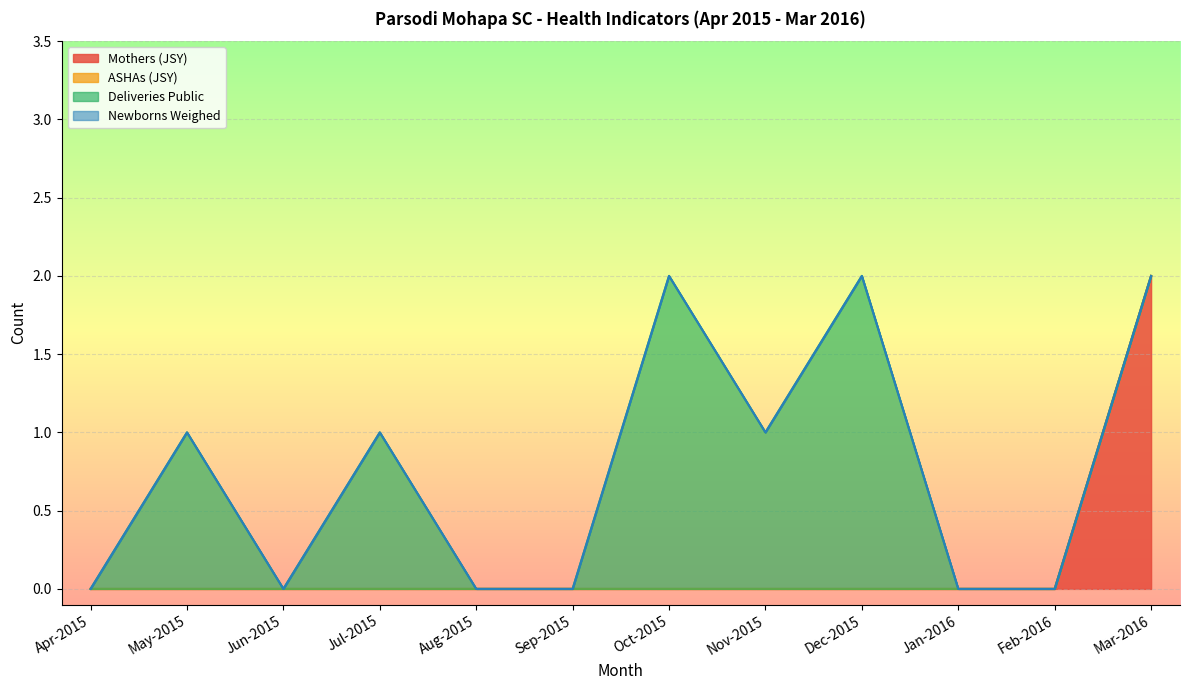

Is the value of Mothers at Dec-2015 greater than the value of Deliveries at Public Institutions at Feb-2016?

No